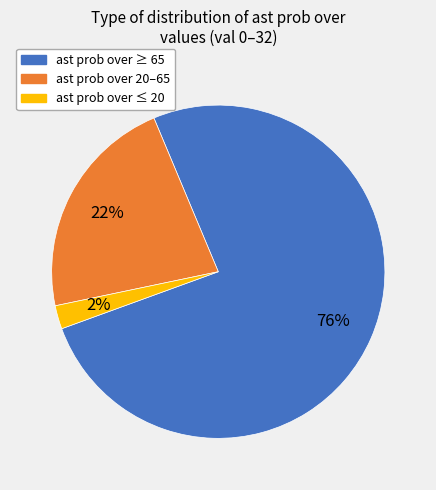

Which has a higher value, ast prob over 20–65 or ast prob over ≥ 65?

ast prob over ≥ 65